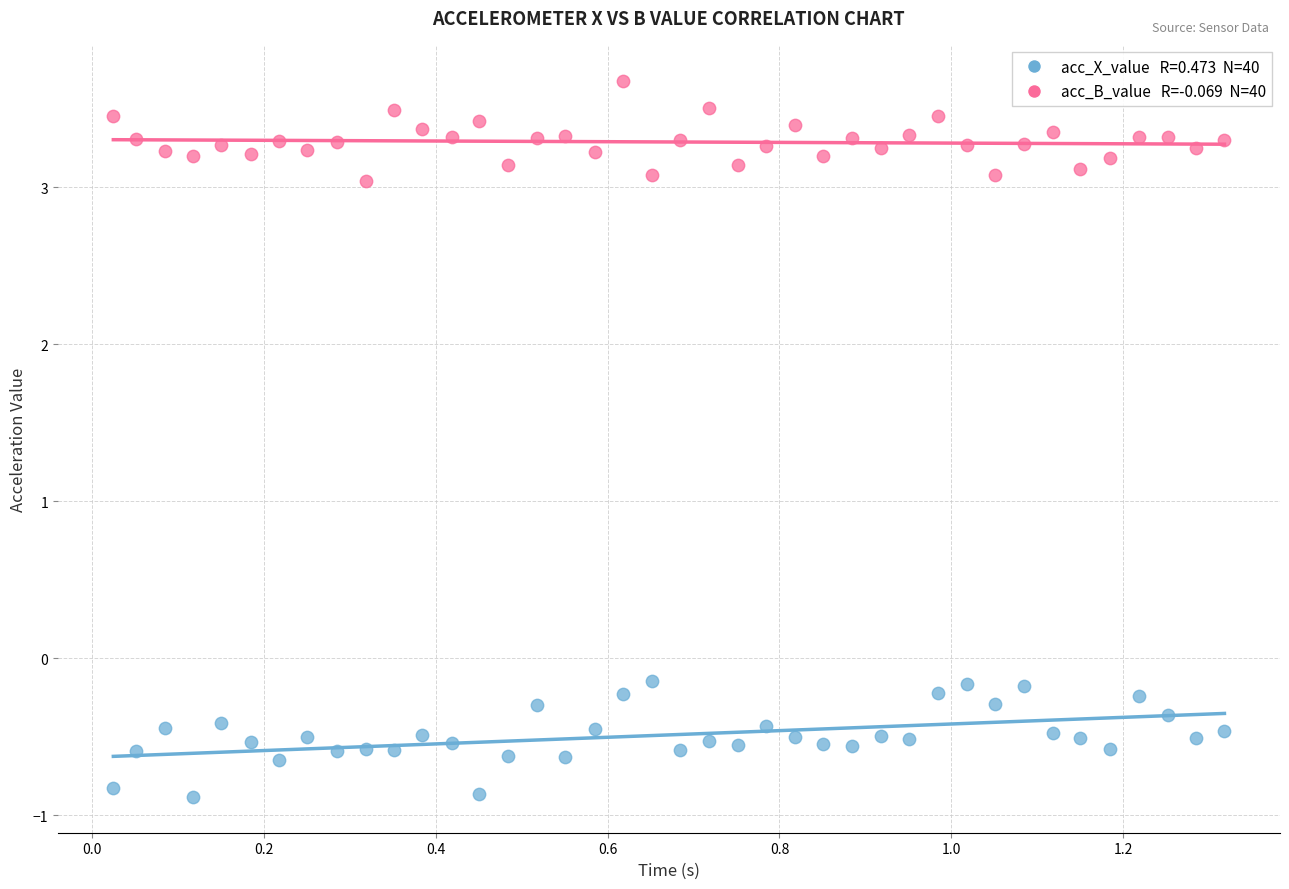

Across all data points, what is the range of X values (max minus min)?

1.3